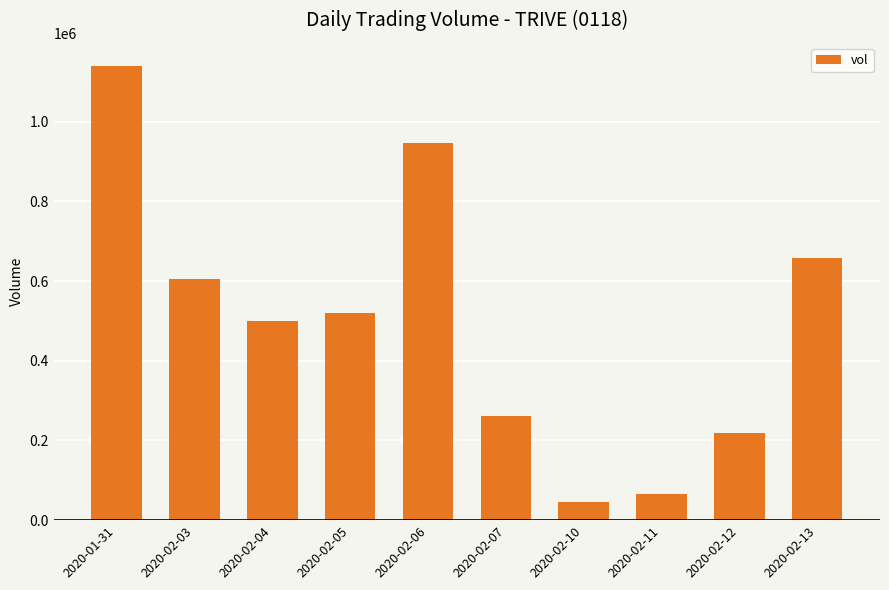

Rank the categories by value from highest to lowest.

2020-01-31, 2020-02-06, 2020-02-13, 2020-02-03, 2020-02-05, 2020-02-04, 2020-02-07, 2020-02-12, 2020-02-11, 2020-02-10